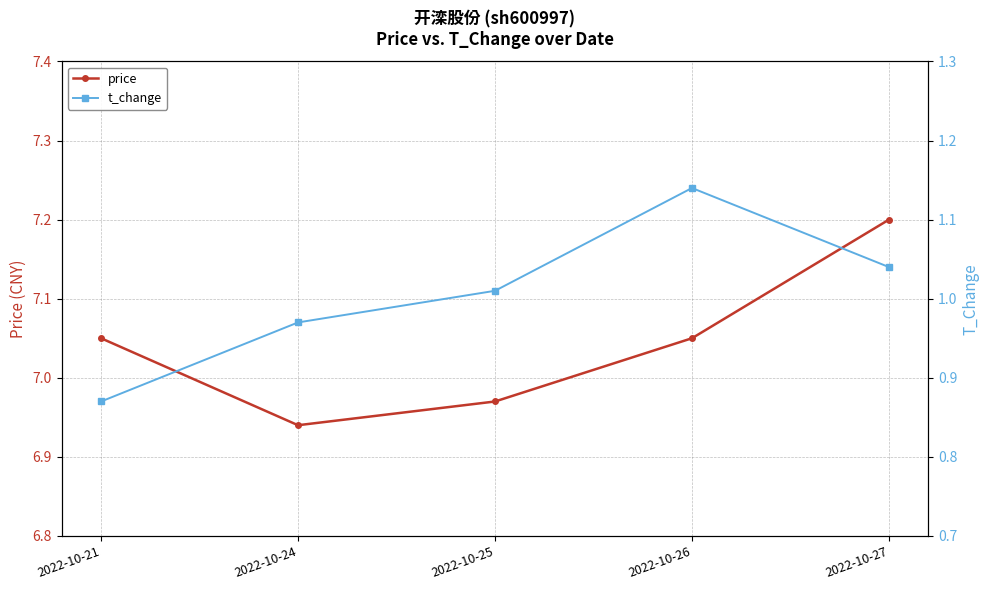

Where is price nearest to the value 7?

2022-10-25